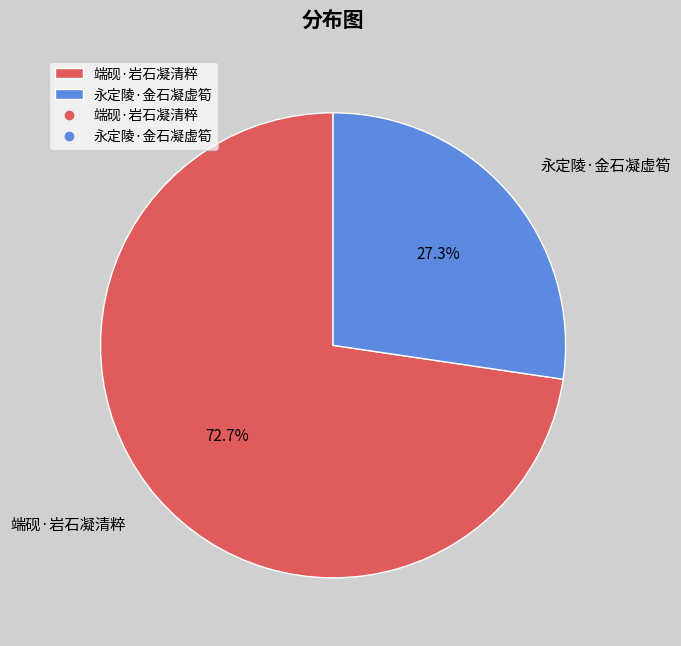

How many slices are in this pie chart?

2